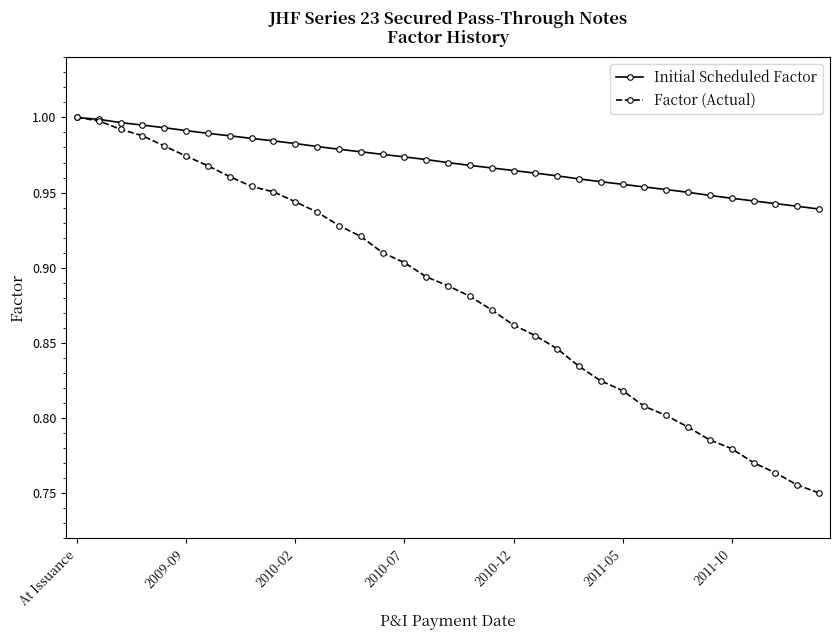

What are all the series names shown in the legend?

Initial Scheduled Factor, Factor (Actual)